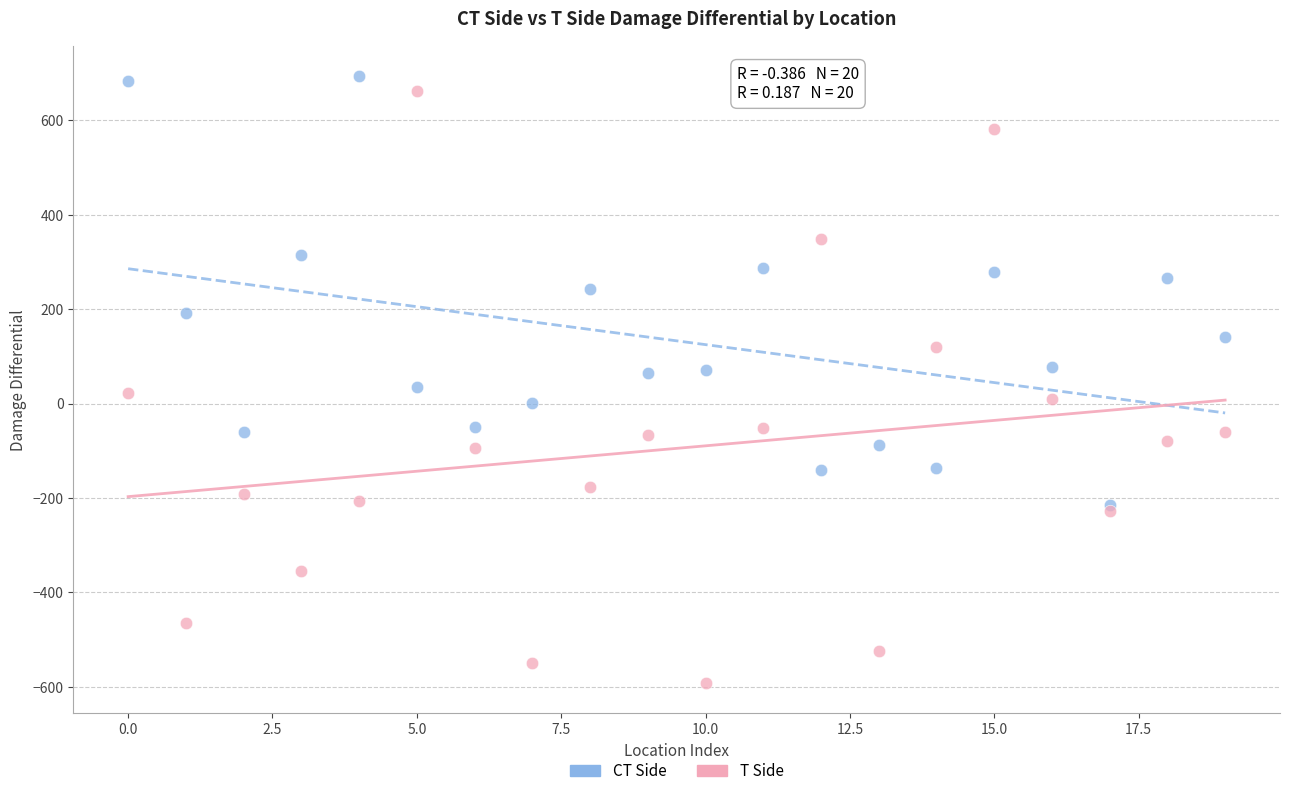

What are all the series names shown in the legend?

CT Side, T Side